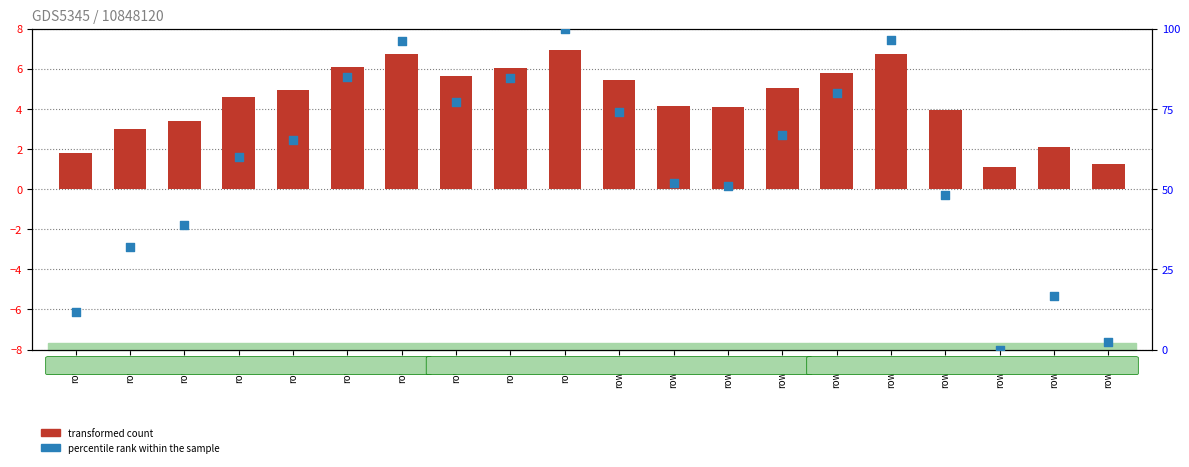

What is the total value across all series at row7?

82.8